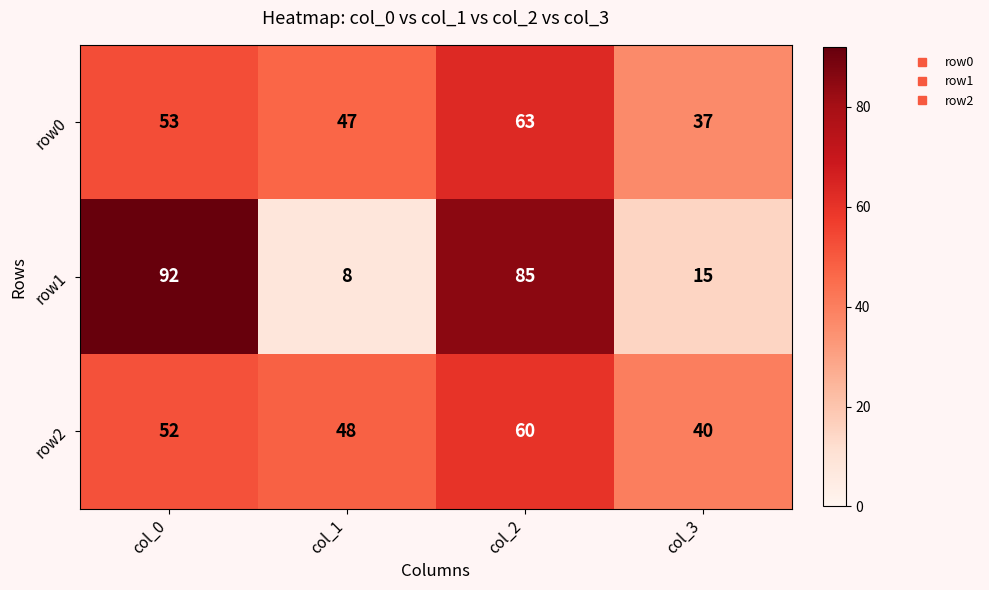

What value does the row0 series have at col_0?

53